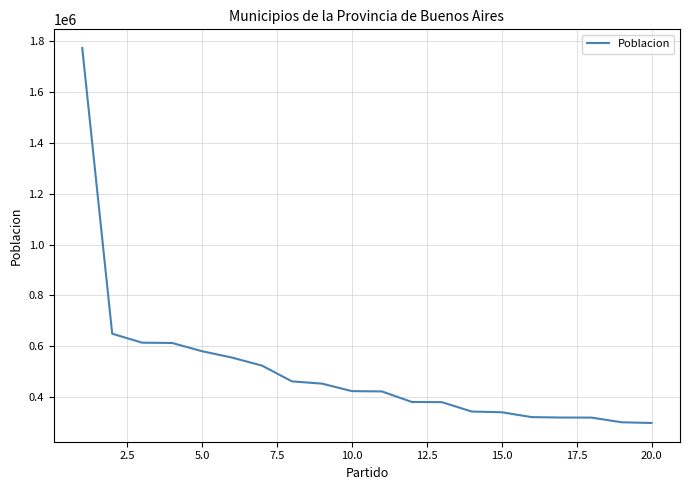

Does the chart have visible grid lines?

Yes